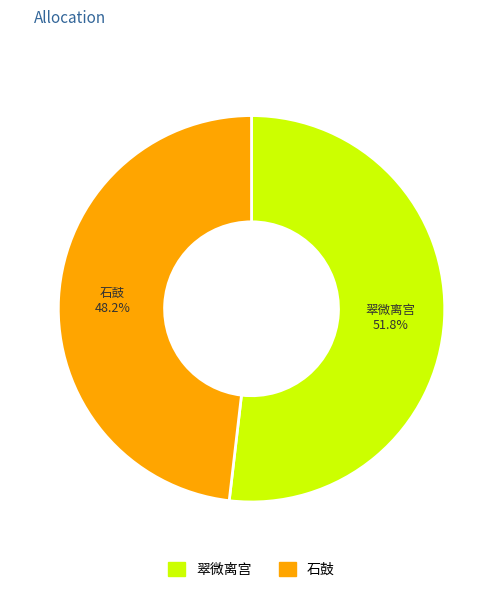

Is there any slice that represents more than half of the pie?

Yes